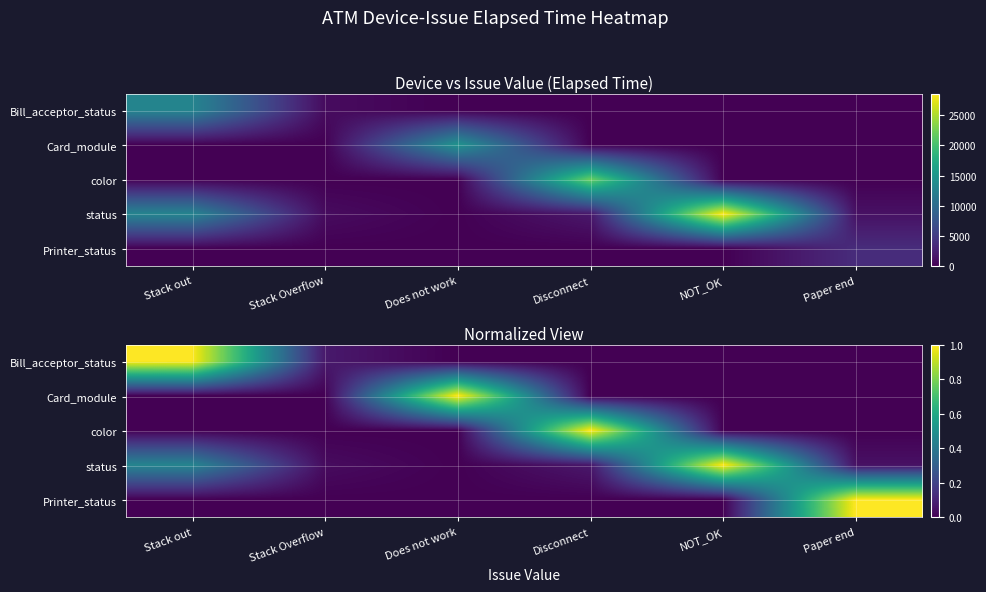

List the labels in order of Printer_status value, smallest first.

Stack out, Stack Overflow, Does not work, Disconnect, NOT_OK, Paper end